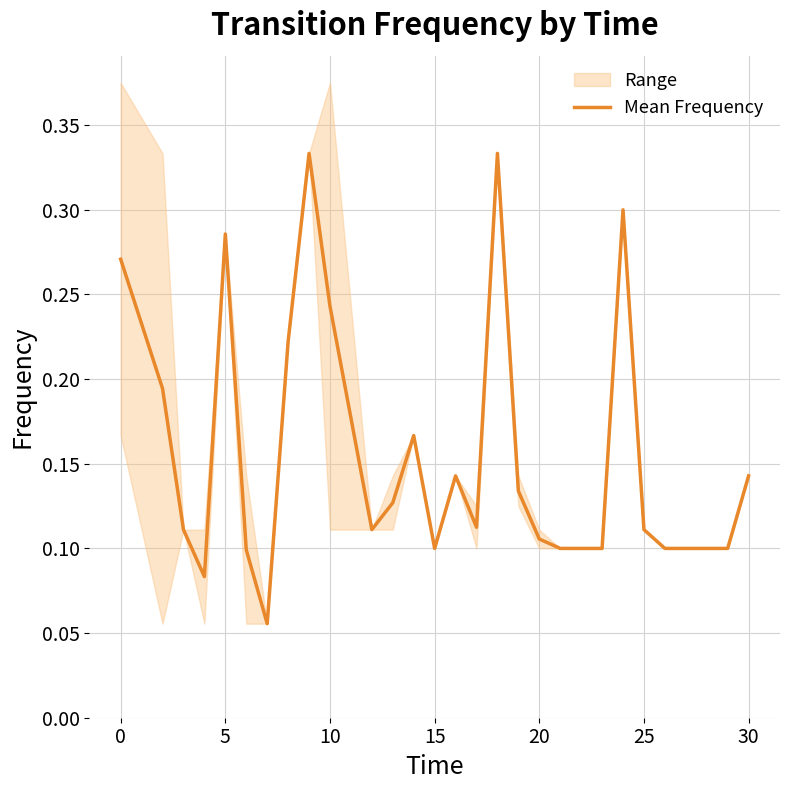

How many categories are shown in the chart?

26